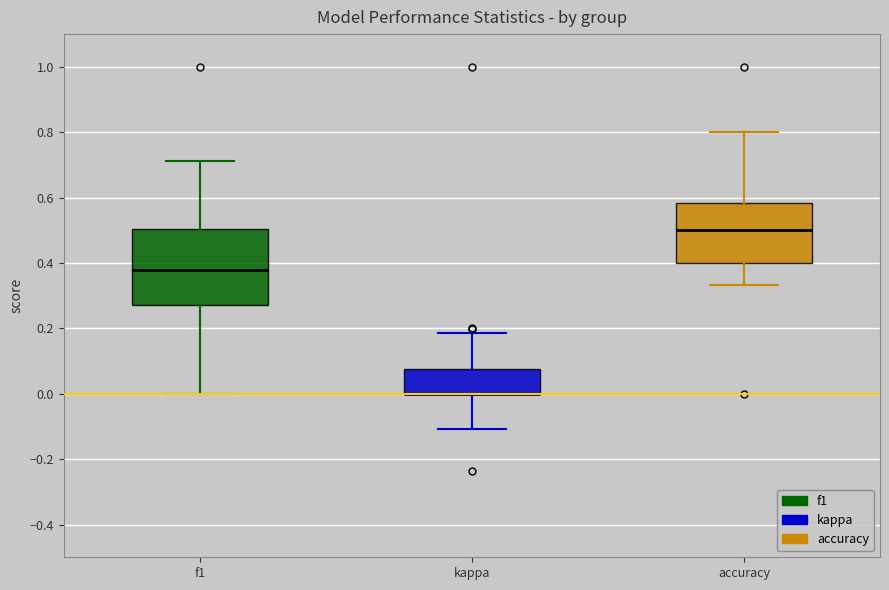

Comparing the boxes themselves (not the whiskers), which one is the tallest?

f1